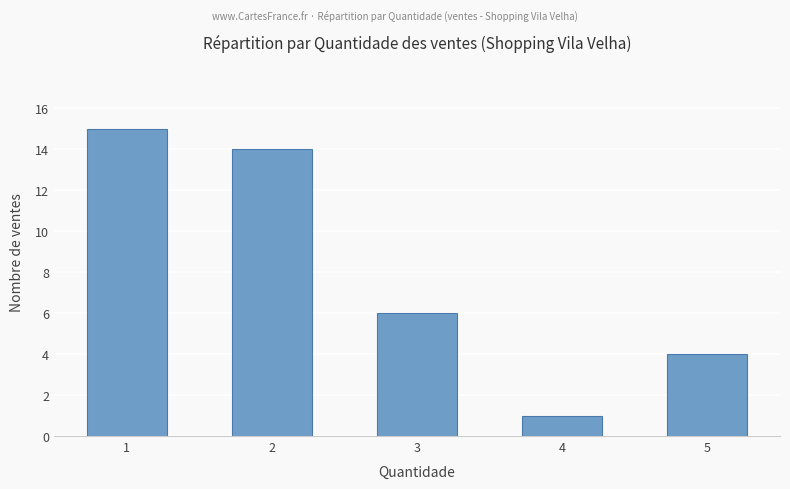

What is the difference between the second highest and second lowest values?

10